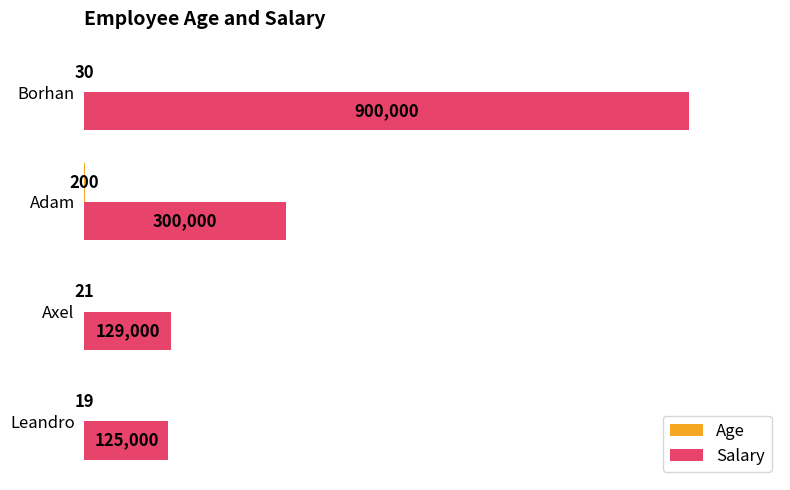

Are the bars grouped side by side (vs. stacked)?

Yes